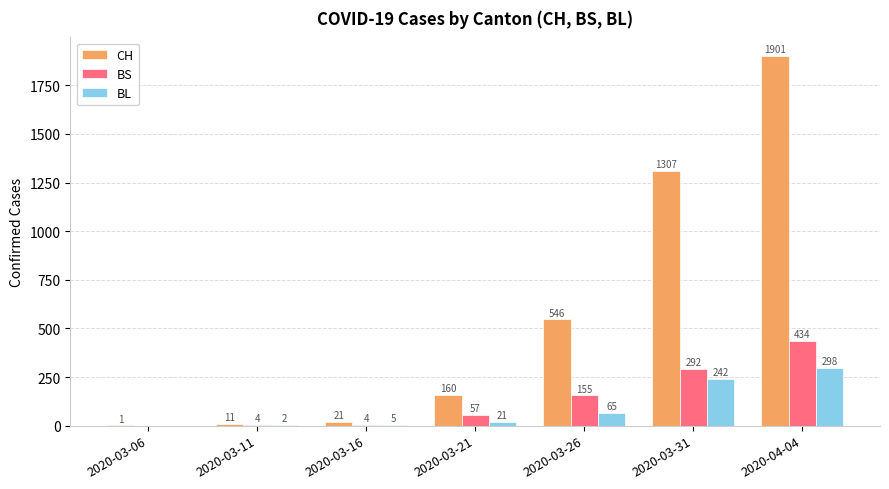

What is the sum of all BL values?

633